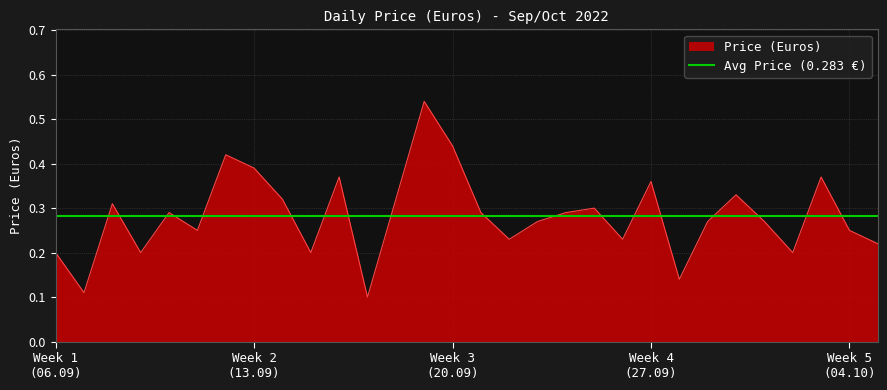

The value at 21.09.2022 is 0.3. True or false?

True